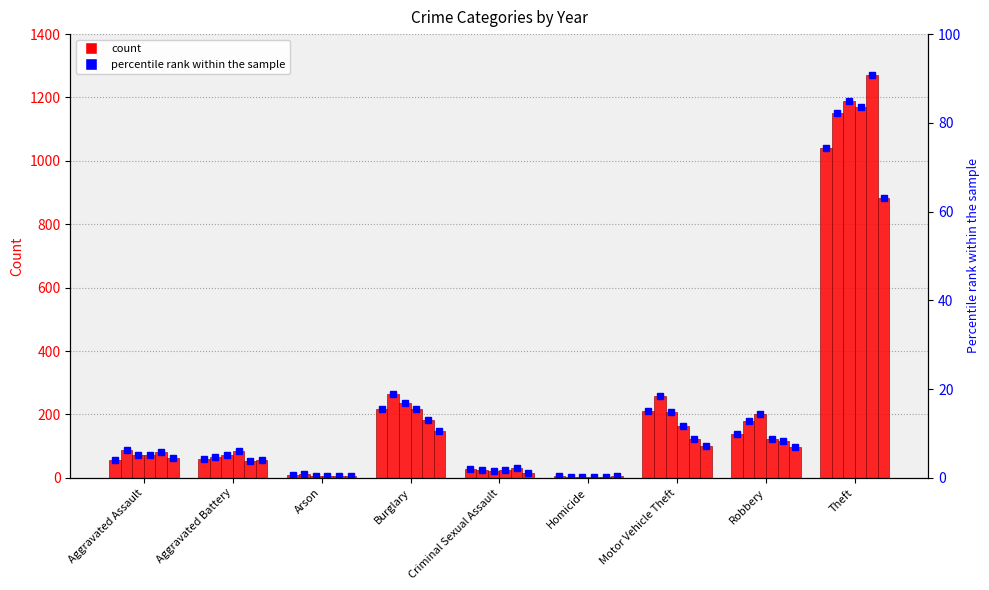

How many categories are shown in the chart?

9